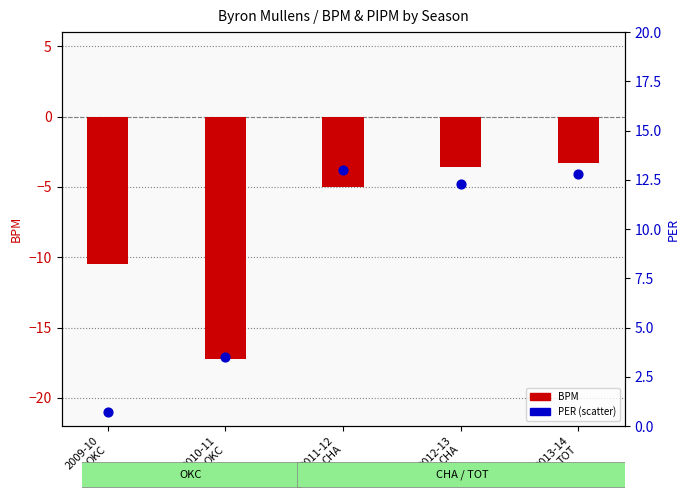

Which series contains the lowest Y value?

BPM